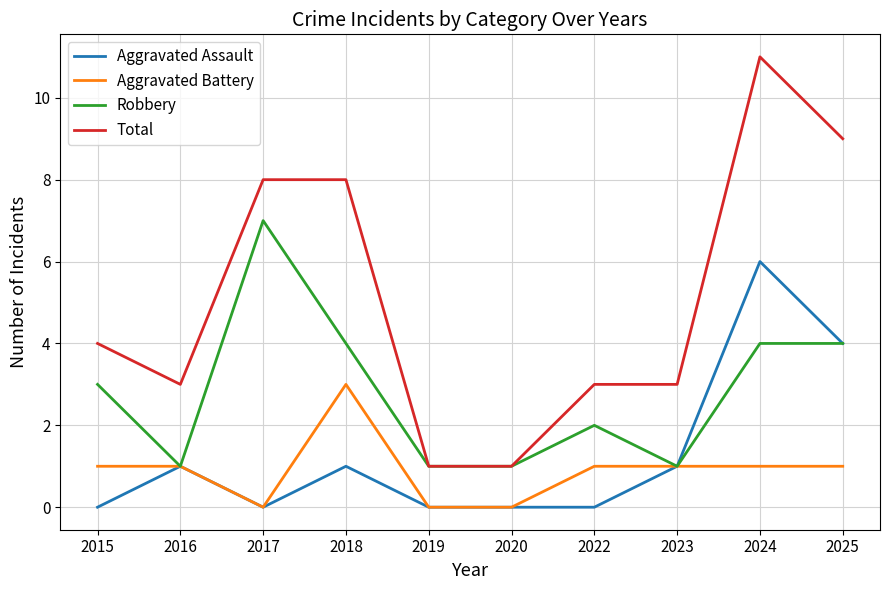

True or false: Aggravated Battery and Total intersect in this chart.

False